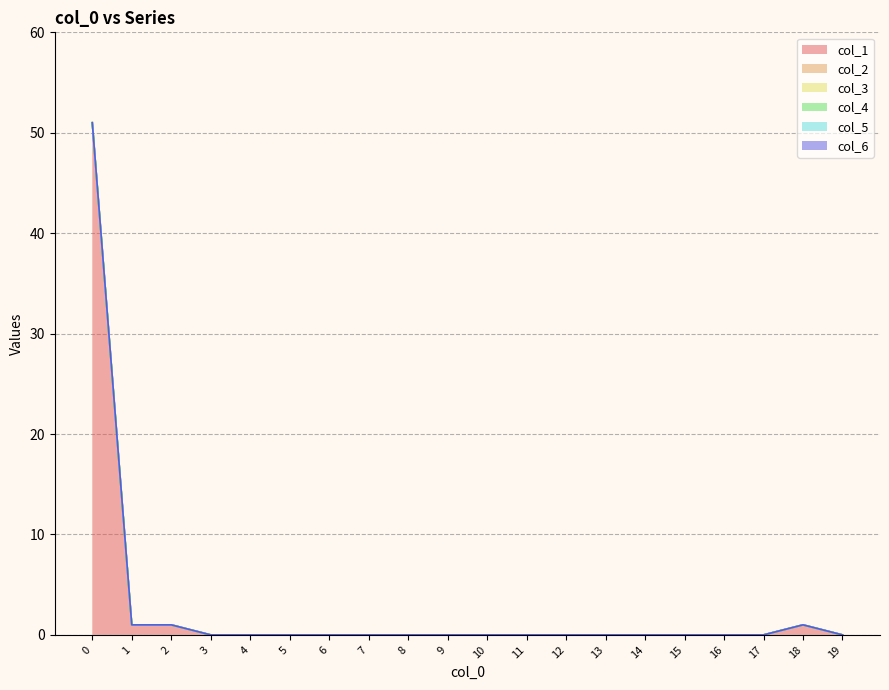

Reading right to left, what are all the values shown in this chart?

col_1: 0	1	0	0	0	0	0	0	0	0	0	0	0	0	0	0	0	1	1	51
col_2: 0	0	0	0	0	0	0	0	0	0	0	0	0	0	0	0	0	0	0	0
col_3: 0	0	0	0	0	0	0	0	0	0	0	0	0	0	0	0	0	0	0	0
col_4: 0	0	0	0	0	0	0	0	0	0	0	0	0	0	0	0	0	0	0	0
col_5: 0	0	0	0	0	0	0	0	0	0	0	0	0	0	0	0	0	0	0	0
col_6: 0	0	0	0	0	0	0	0	0	0	0	0	0	0	0	0	0	0	0	0